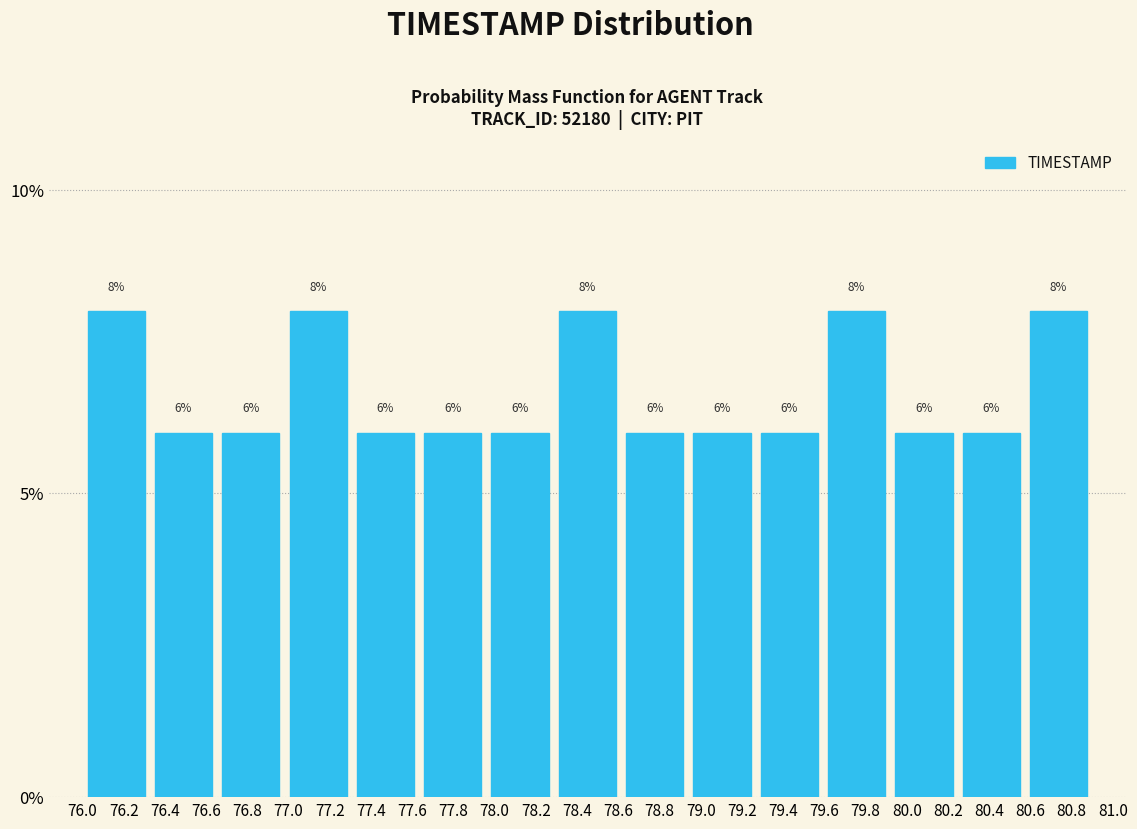

How tall is the bar that spans 80.58 to 80.90 on the x-axis? The bar edges are not printed on the chart, so give them approximately, as read against the axis.

8